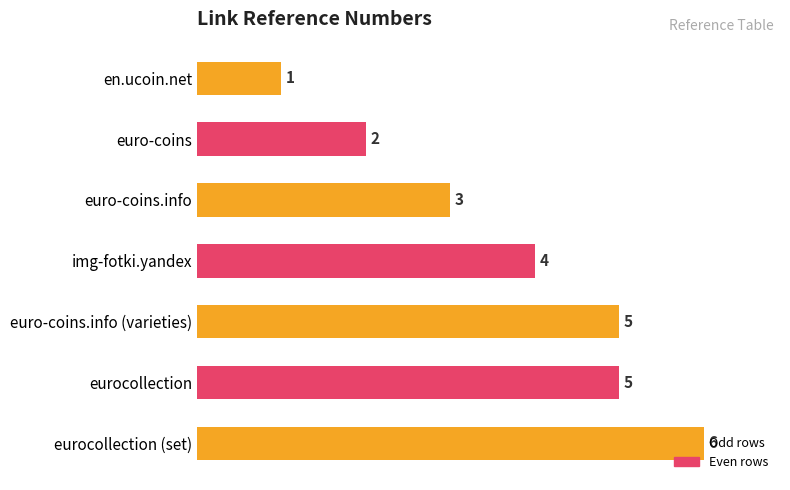

How many values are below 4?

3